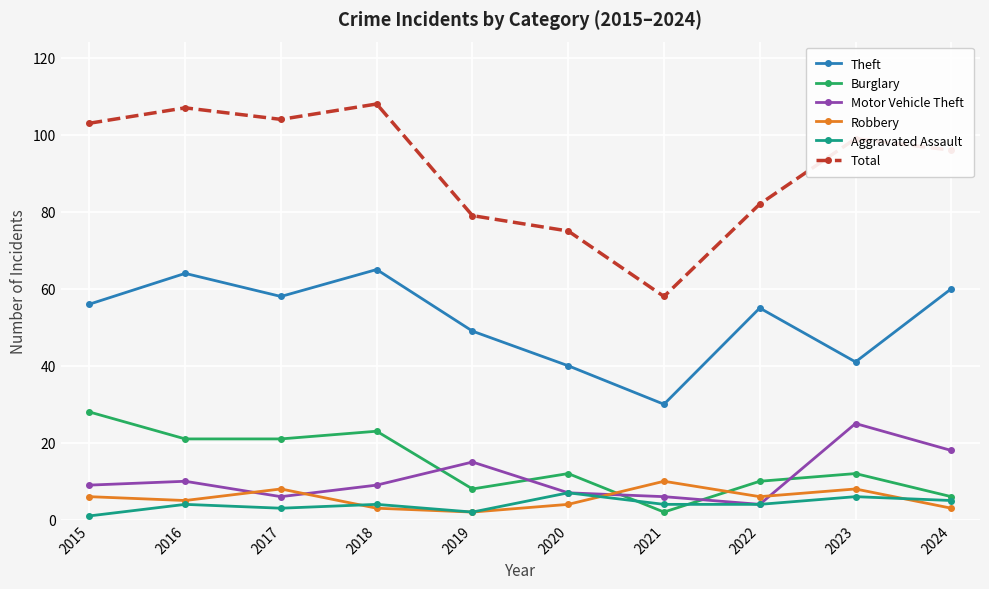

What is the sum of all Robbery values?

55